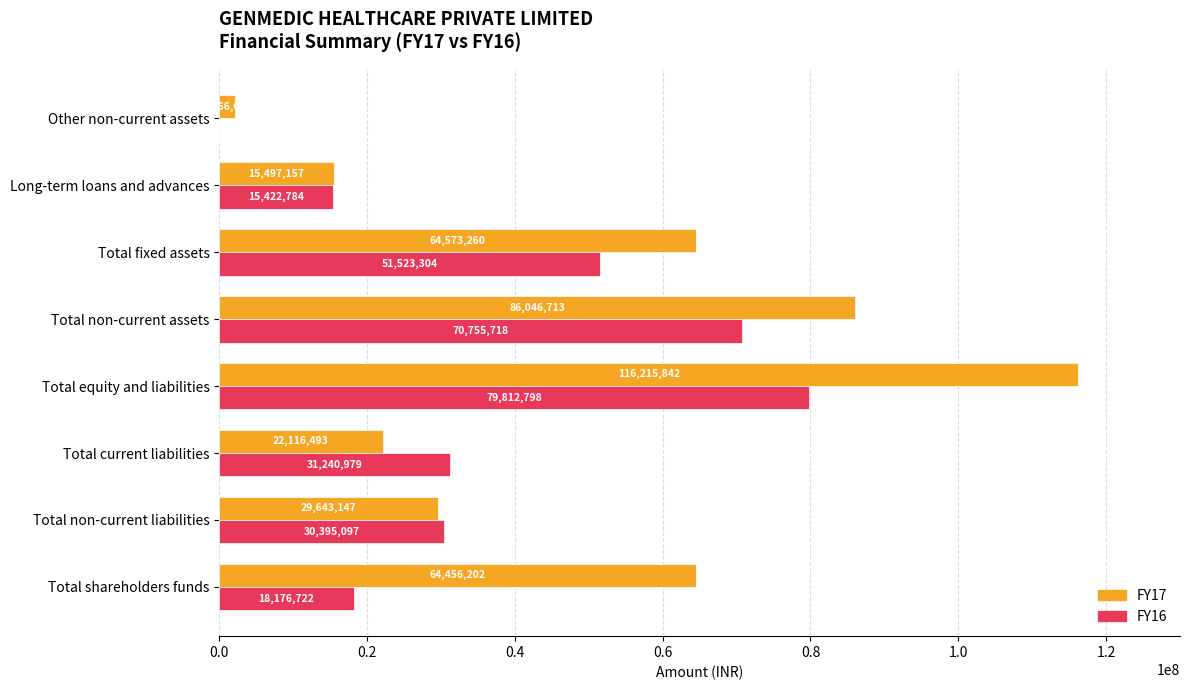

What is the sum of the FY17 values at Total fixed assets and Total non-current liabilities?

94216407